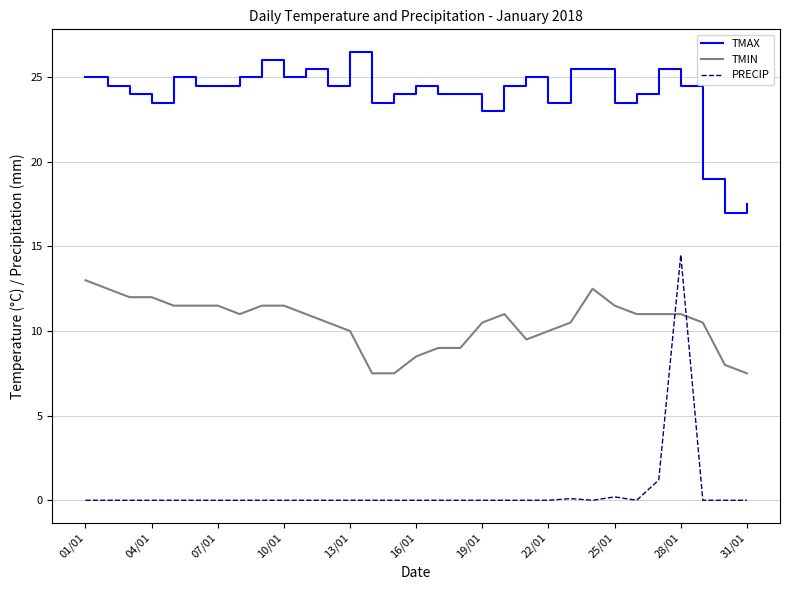

Which series has the largest total across all categories?

TMAX